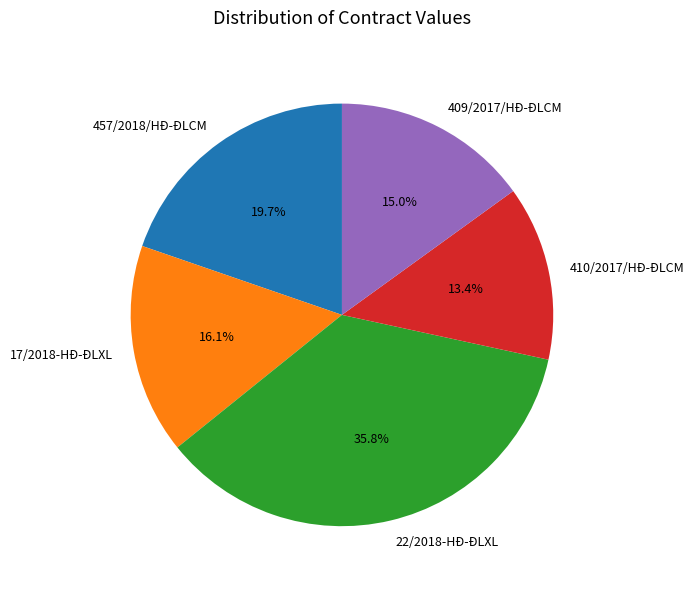

What percentage is the 17/2018-HĐ-ĐLXL slice, to the nearest percent?

16%